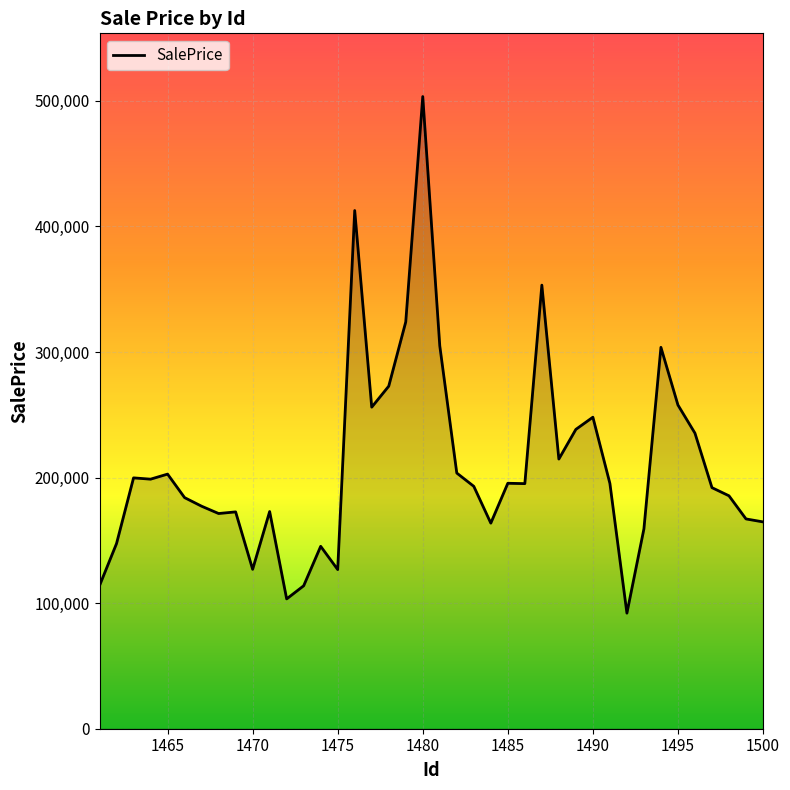

What is the minimum value shown in the chart?

92031.7